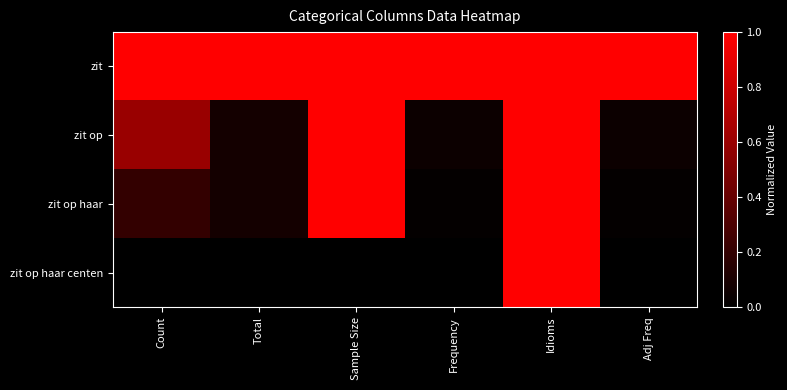

At Idioms, list the series in order from smallest to largest.

zit, zit op, zit op haar, zit op haar centen